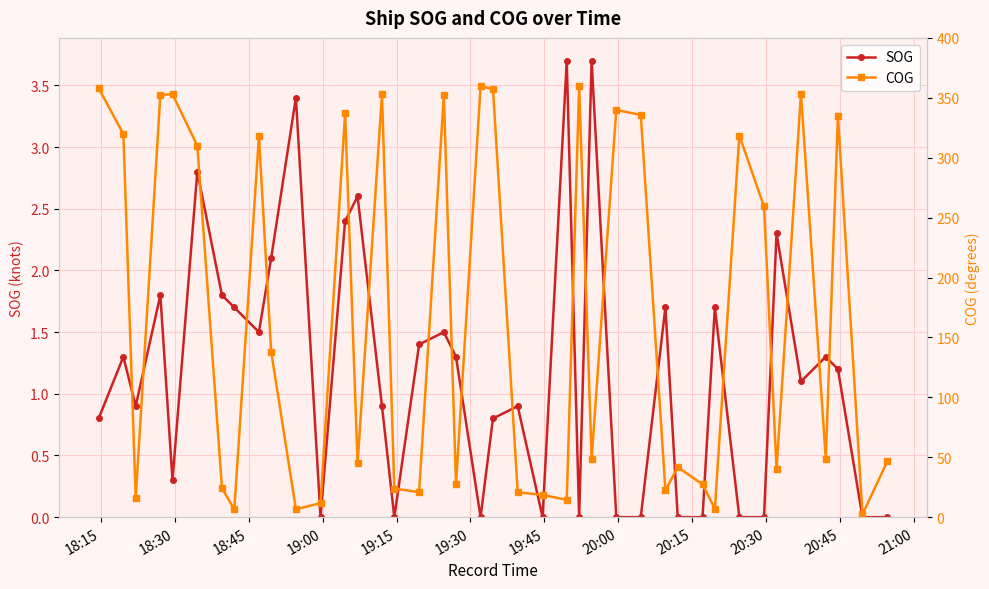

True or false: SOG has more than 0 interior local peaks.

True